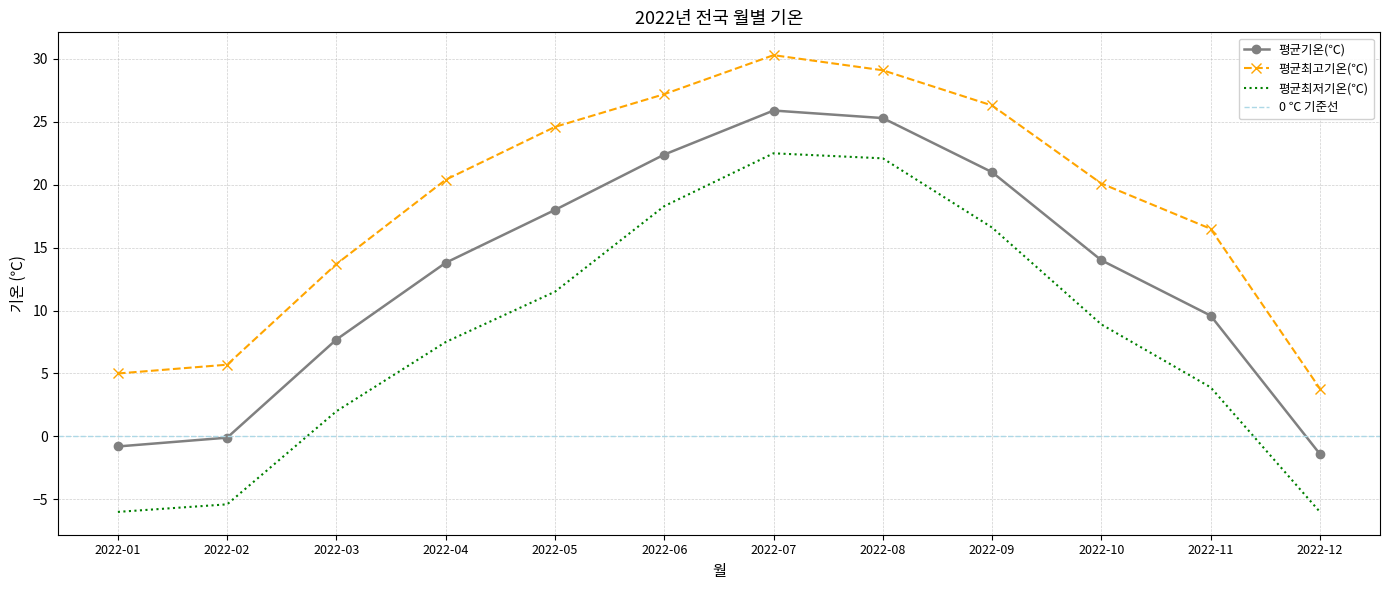

What is the difference between the maximum and minimum values in the 평균최고기온(℃) series?

26.5